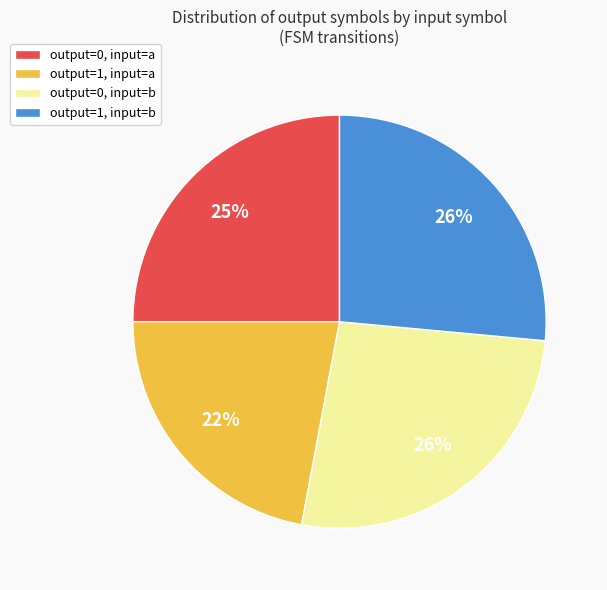

How many slices are in this pie chart?

4